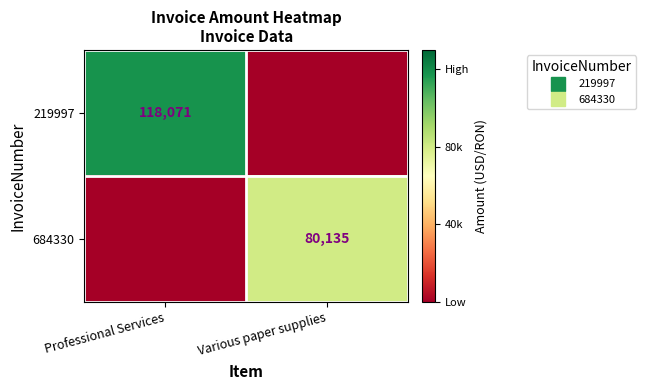

How many positive values does the 684330 series have?

1